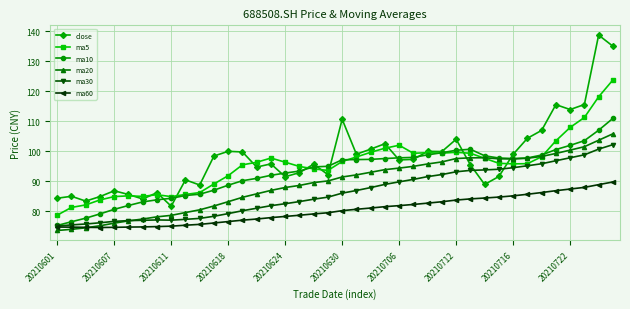

What is the smallest value displayed?

73.6